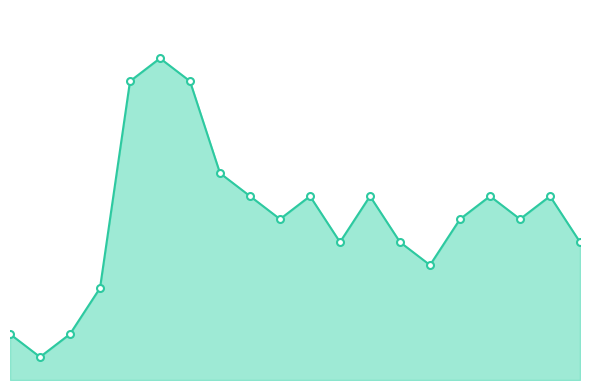

Does the chart display data point markers on the line(s)?

No